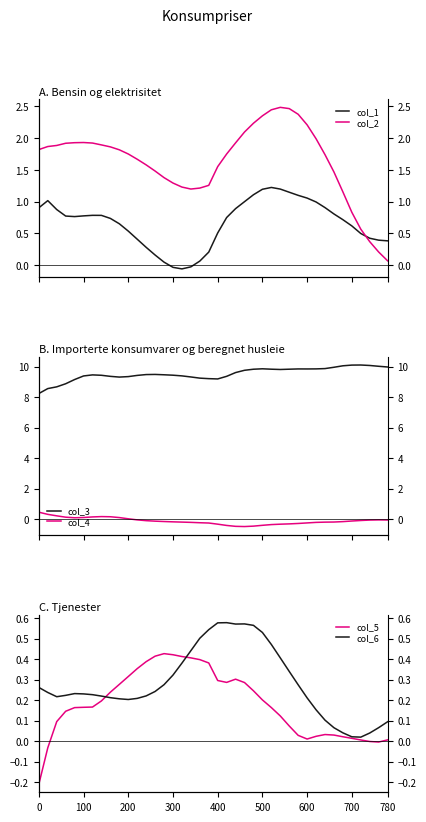

Count the number of categories in the chart.

40